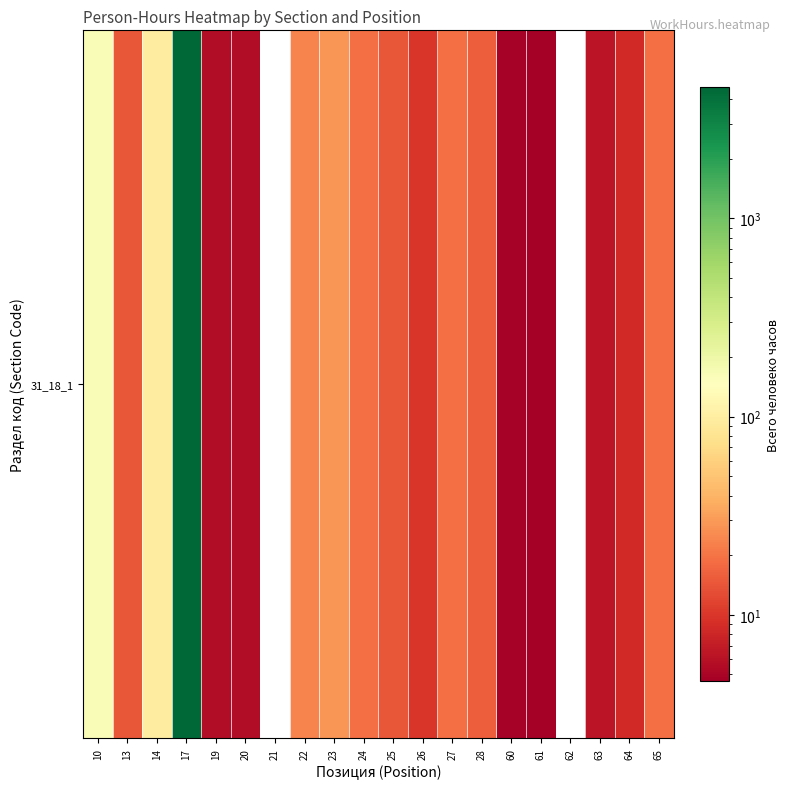

What is the change in value from 17 to 65?

-4591.8